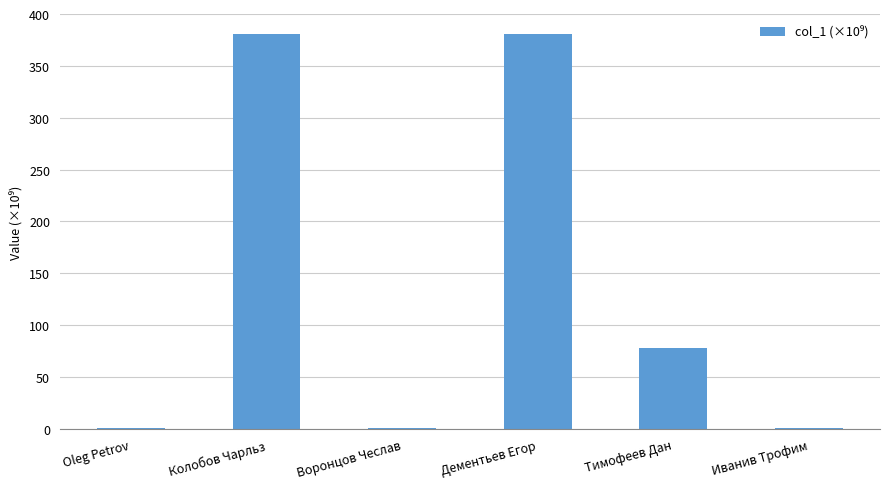

The value at Тимофеев Дан is 53.5. True or false?

False